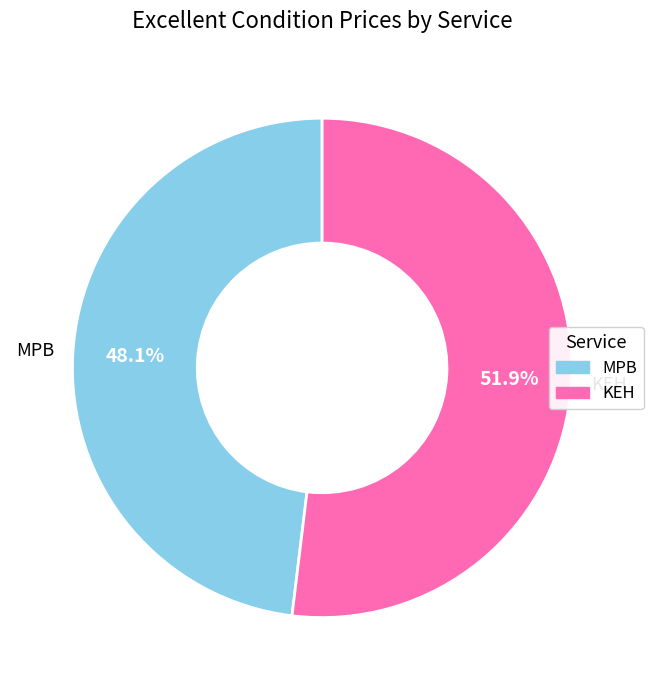

Count the number of slices in the pie.

2